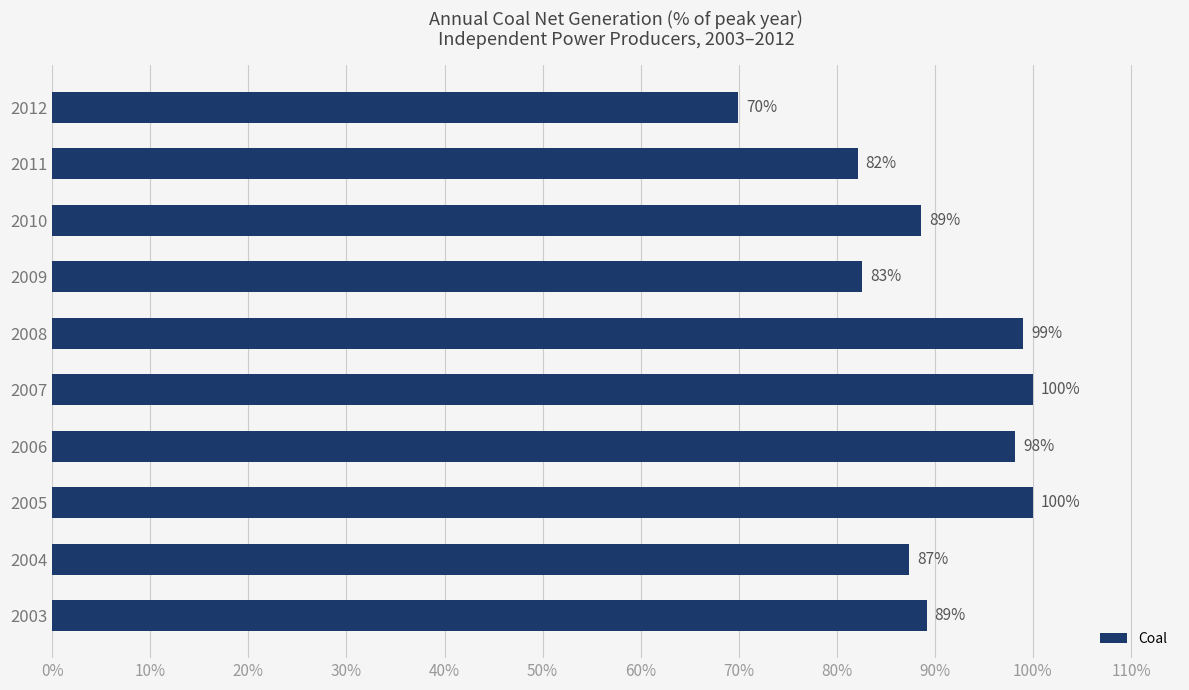

Which category has the highest value across all series?

2007